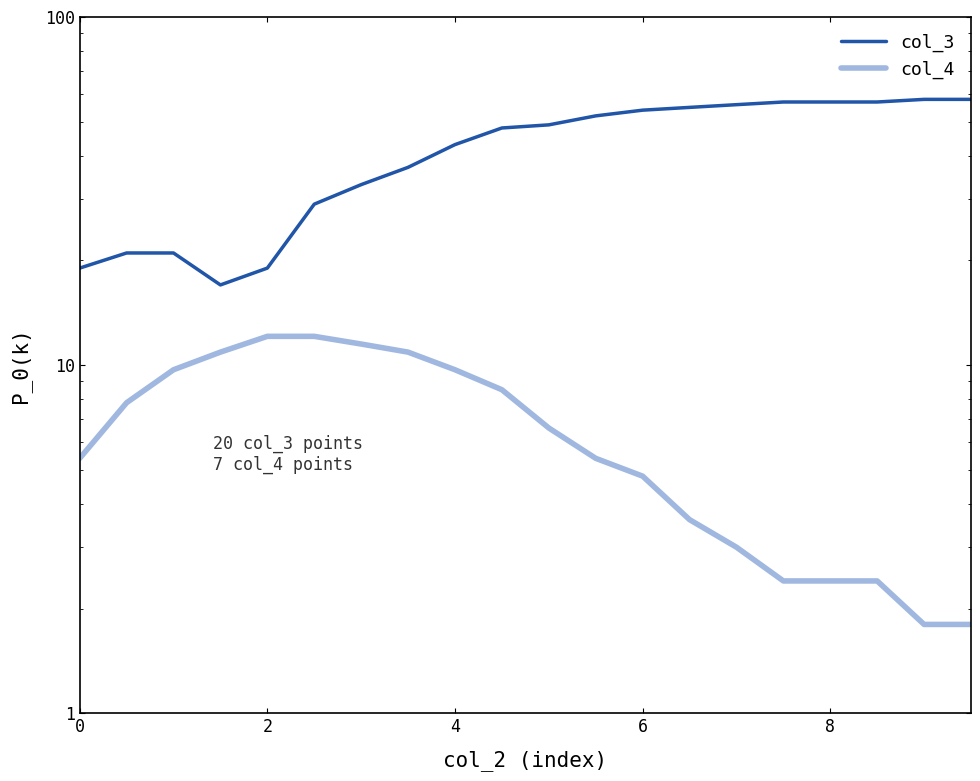

How many series are shown in this chart?

2